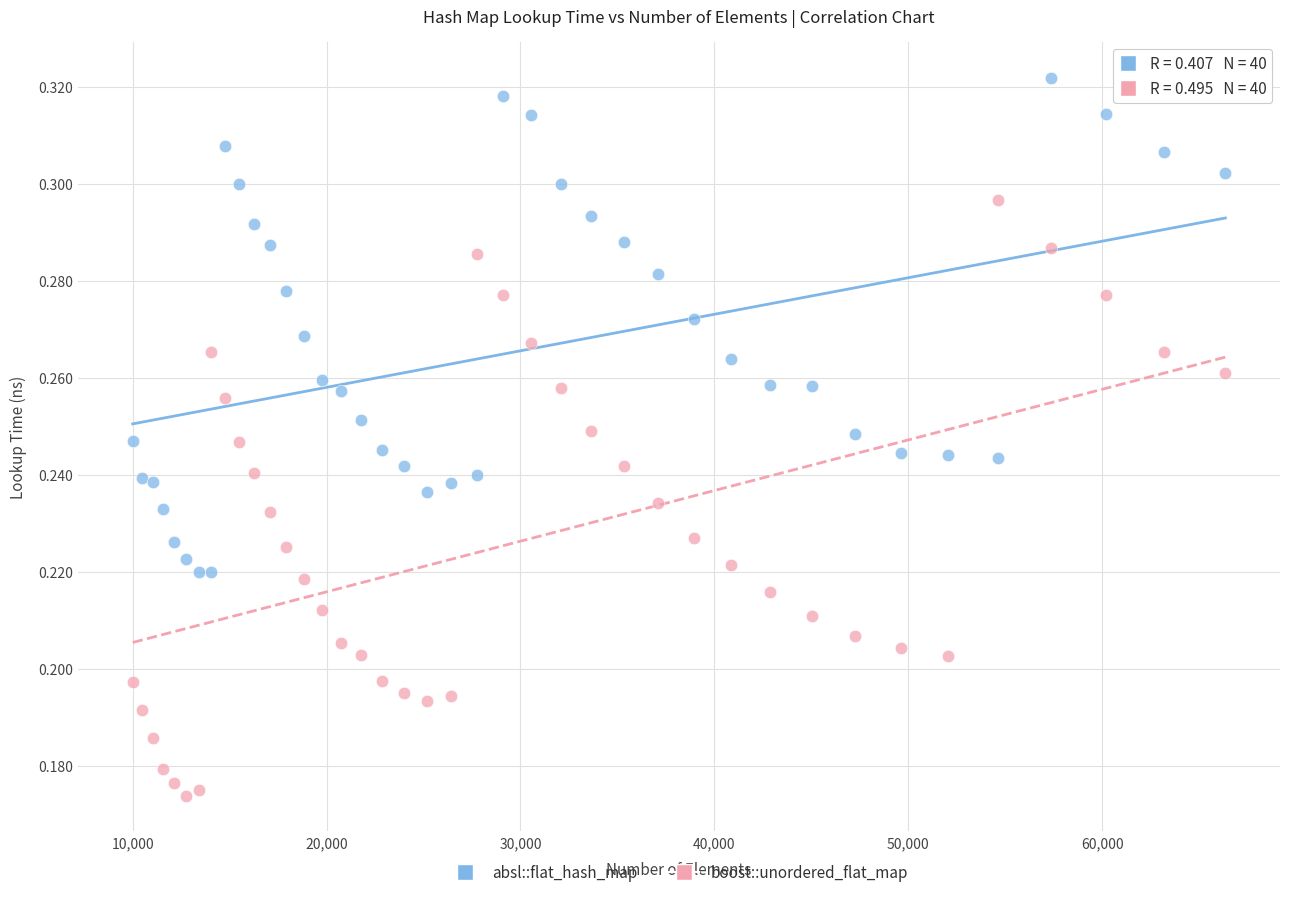

Which series has the largest Y range (max minus min)?

boost::unordered_flat_map